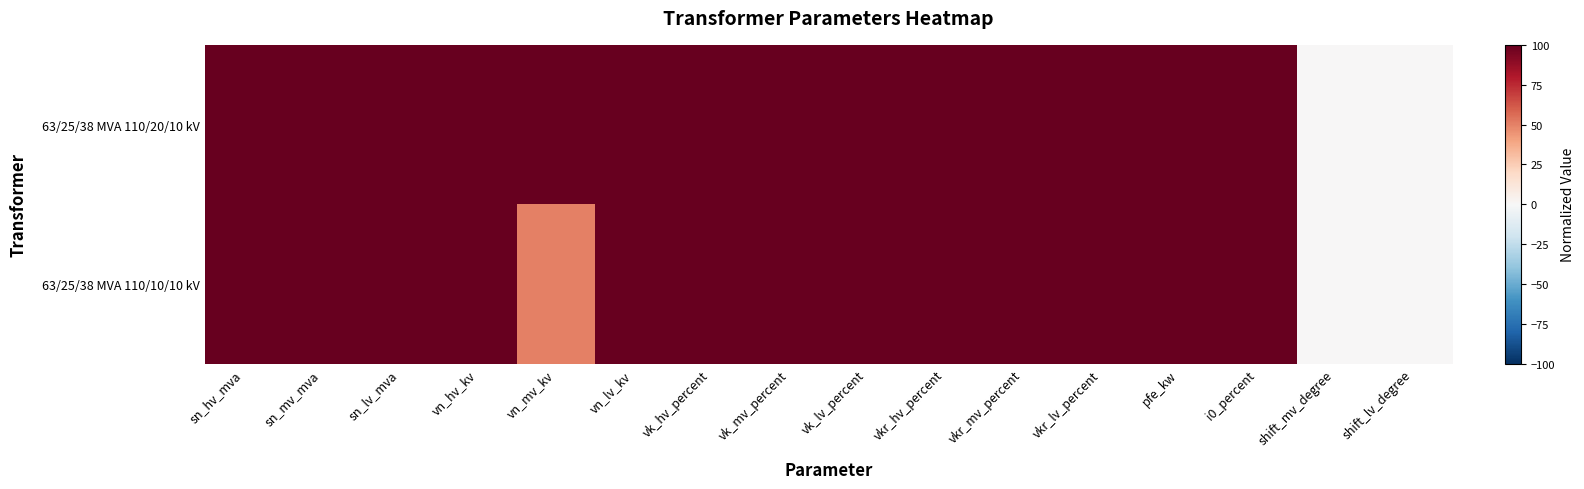

Which series has the largest total across all categories?

63/25/38 MVA 110/20/10 kV